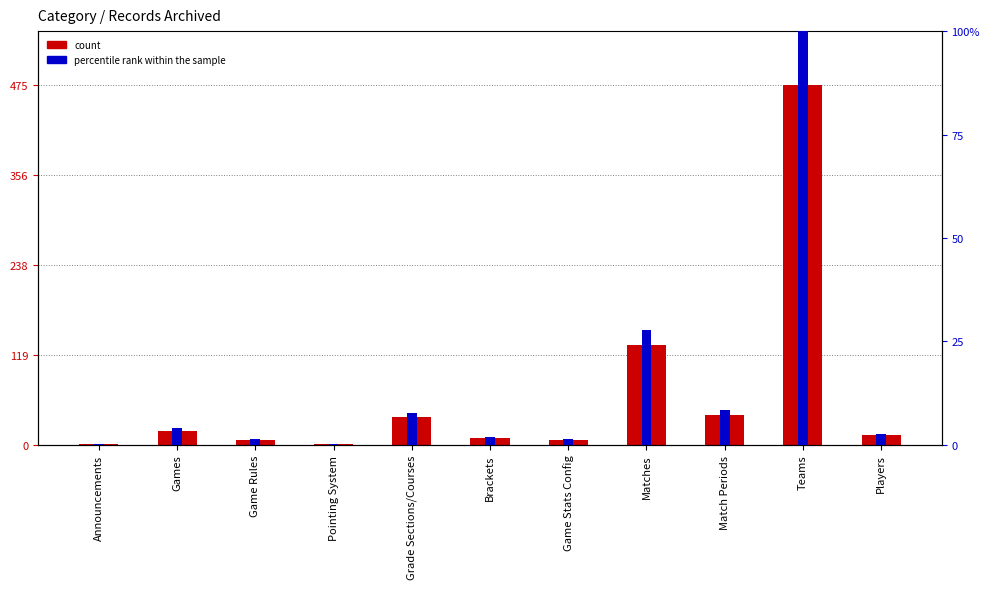

The Records Archived series shows 1.5 at Game Rules. True or false?

False